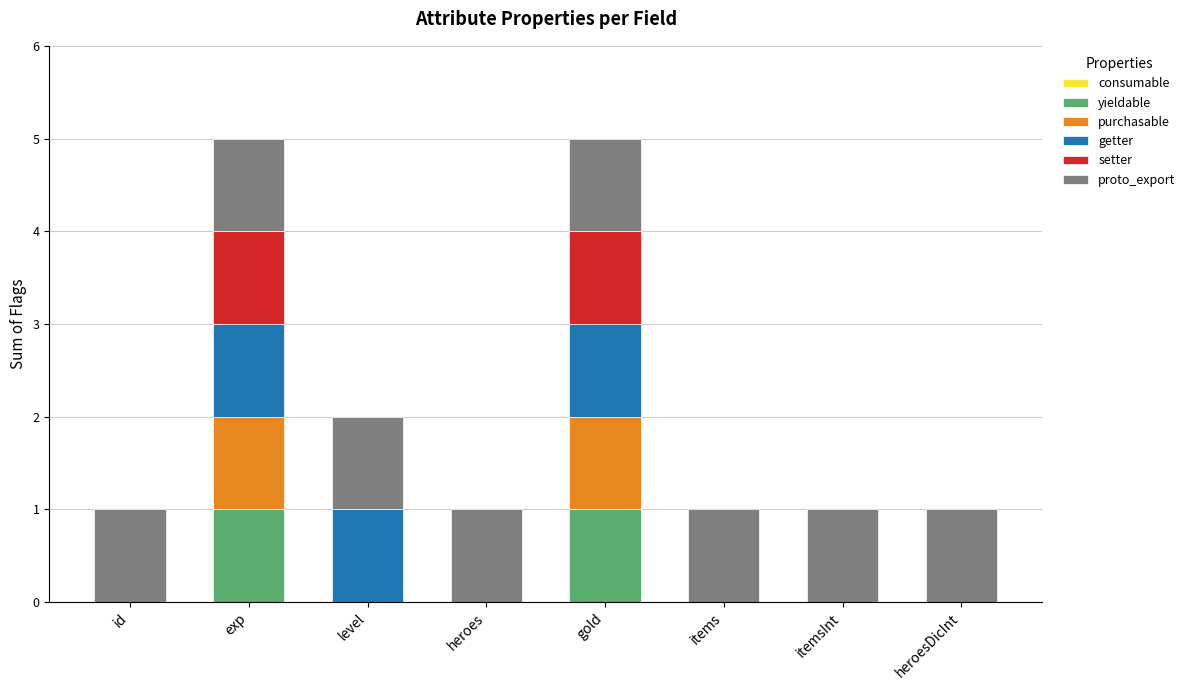

The yieldable series shows 0 at heroesDicInt. True or false?

True